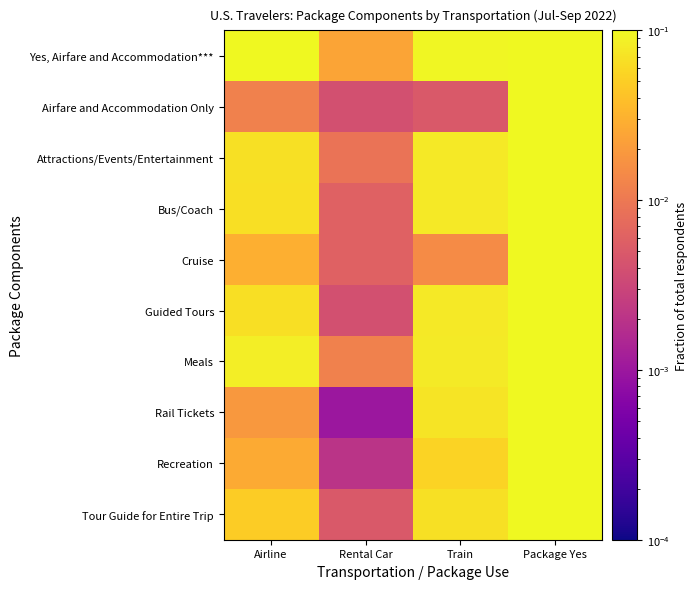

Reading left to right, transcribe all the data shown in this chart.

Yes, Airfare and Accommodation***: Airline=0.1	Rental Car=0.0	Train=0.1	Package Yes=1.0
Airfare and Accommodation Only: Airline=0.0	Rental Car=0.0	Train=0.0	Package Yes=0.1
Attractions/Events/Entertainment: Airline=0.1	Rental Car=0.0	Train=0.1	Package Yes=0.6
Bus/Coach: Airline=0.1	Rental Car=0.0	Train=0.1	Package Yes=0.5
Cruise: Airline=0.0	Rental Car=0.0	Train=0.0	Package Yes=0.3
Guided Tours: Airline=0.1	Rental Car=0.0	Train=0.1	Package Yes=0.5
Meals: Airline=0.1	Rental Car=0.0	Train=0.1	Package Yes=0.7
Rail Tickets: Airline=0.0	Rental Car=0.0	Train=0.1	Package Yes=0.1
Recreation: Airline=0.0	Rental Car=0.0	Train=0.1	Package Yes=0.2
Tour Guide for Entire Trip: Airline=0.0	Rental Car=0.0	Train=0.1	Package Yes=0.4